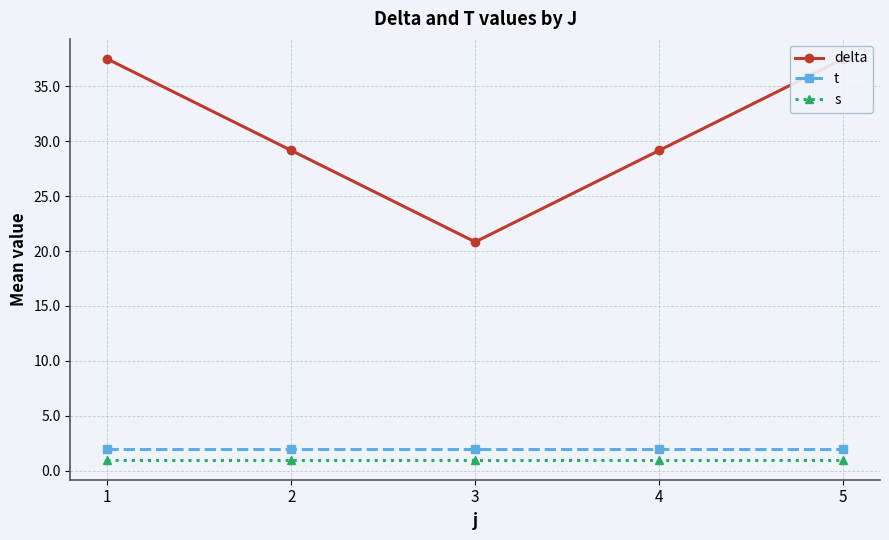

What is the minimum value for delta?

20.8